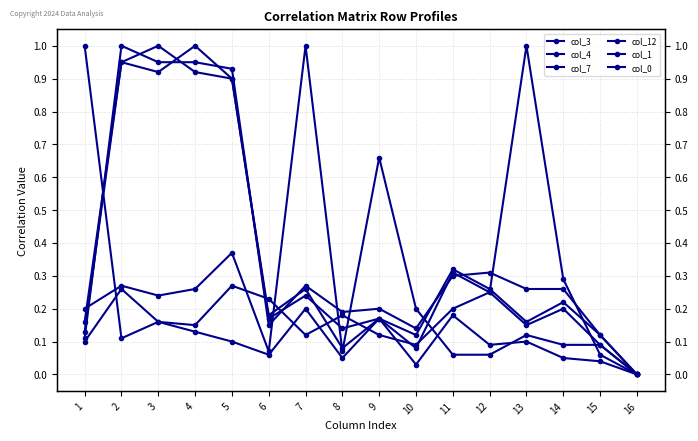

How many intersections are there between col_0 and col_12?

5